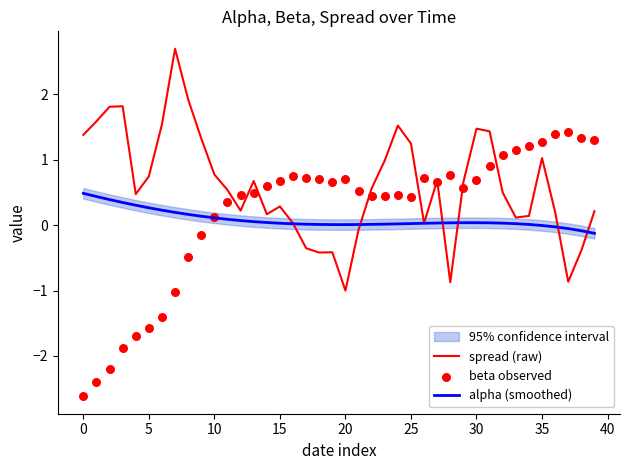

Which series contains the highest Y value?

spread (raw)